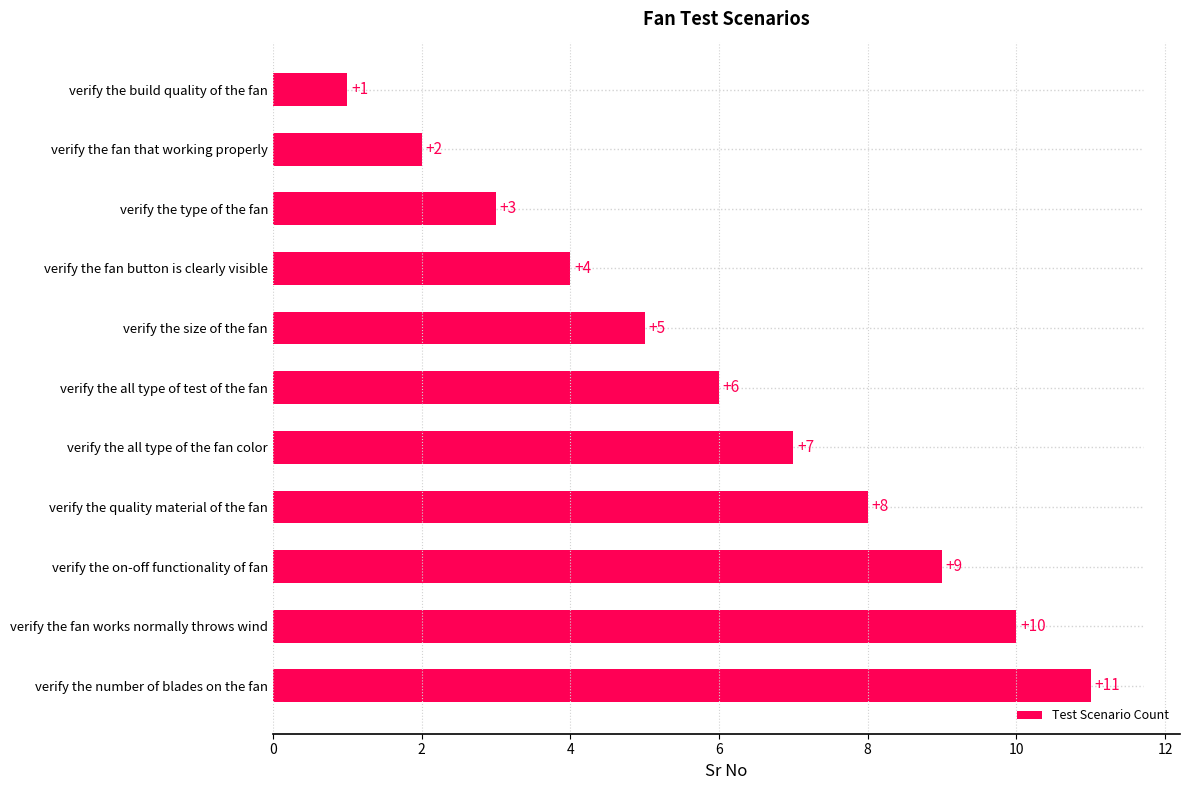

Rank the categories by value from highest to lowest.

verify the number of blades on the fan, verify the fan works normally throws wind, verify the on-off functionality of fan, verify the quality material of the fan, verify the all type of the fan color, verify the all type of test of the fan, verify the size of the fan, verify the fan button is clearly visible, verify the type of the fan, verify the fan that working properly, verify the build quality of the fan